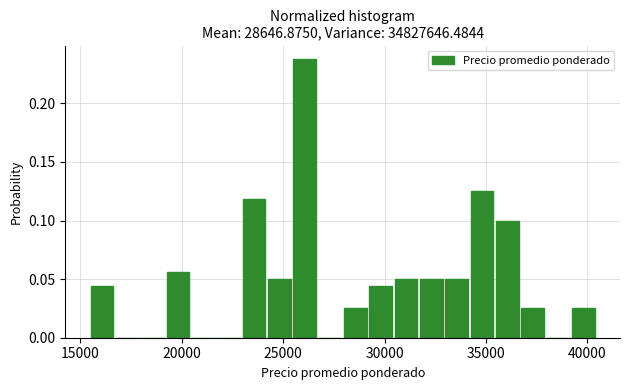

Read against the x-axis, roughly where is the centre of the tallest bar?

26000